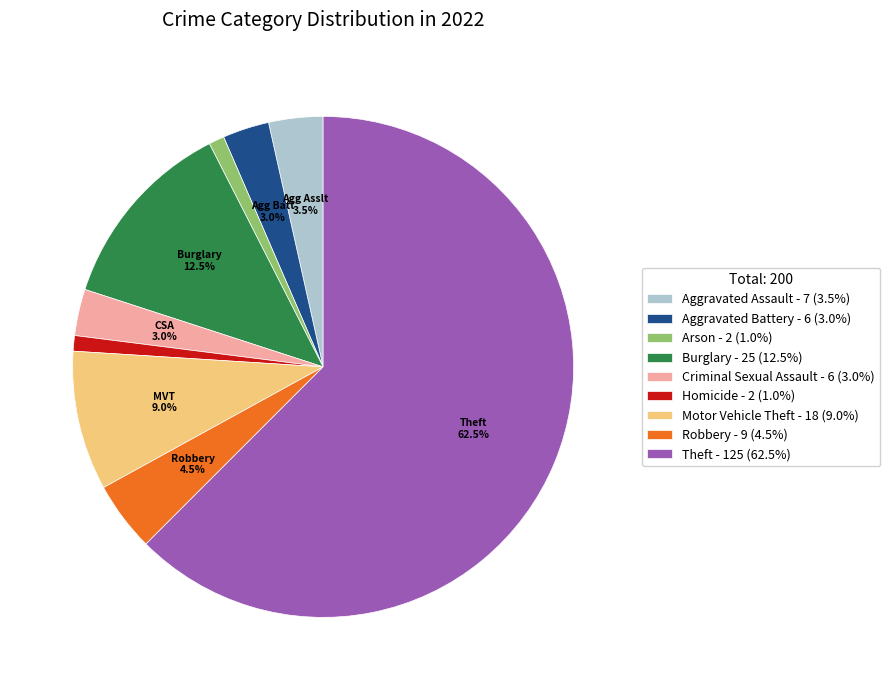

What is the ratio of the value at Robbery - 9 (4.5%) to the value at Aggravated Assault - 7 (3.5%)?

1.3